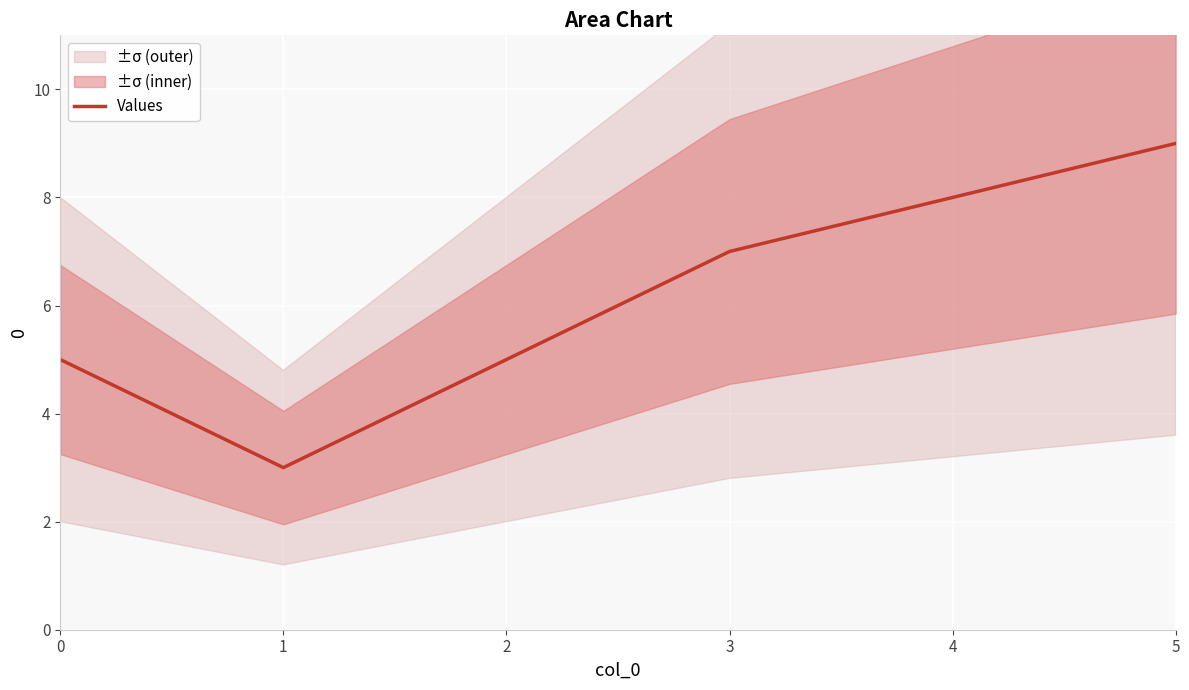

True or false: the data has more than 2 interior local peaks.

False